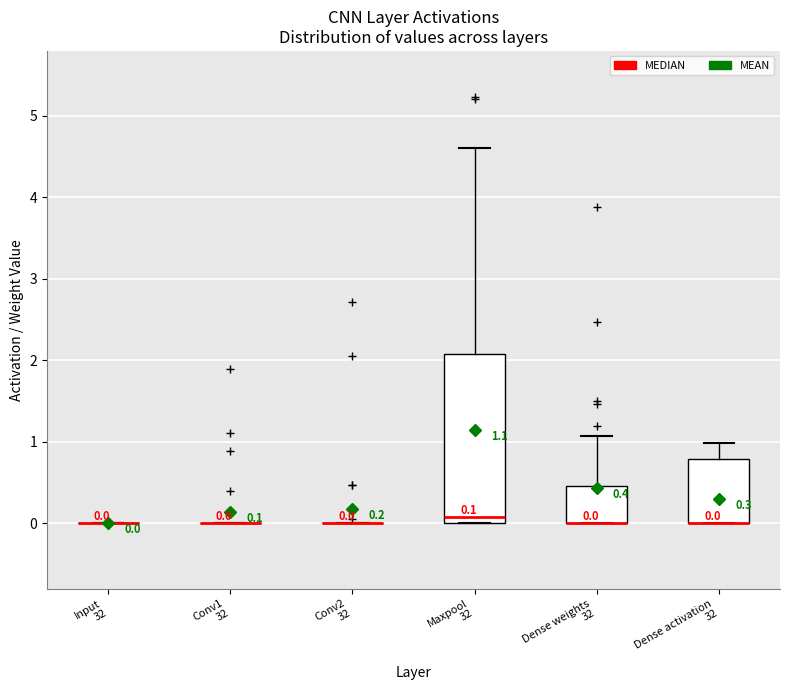

Comparing the boxes themselves (not the whiskers), which one is the tallest?

Maxpool 32